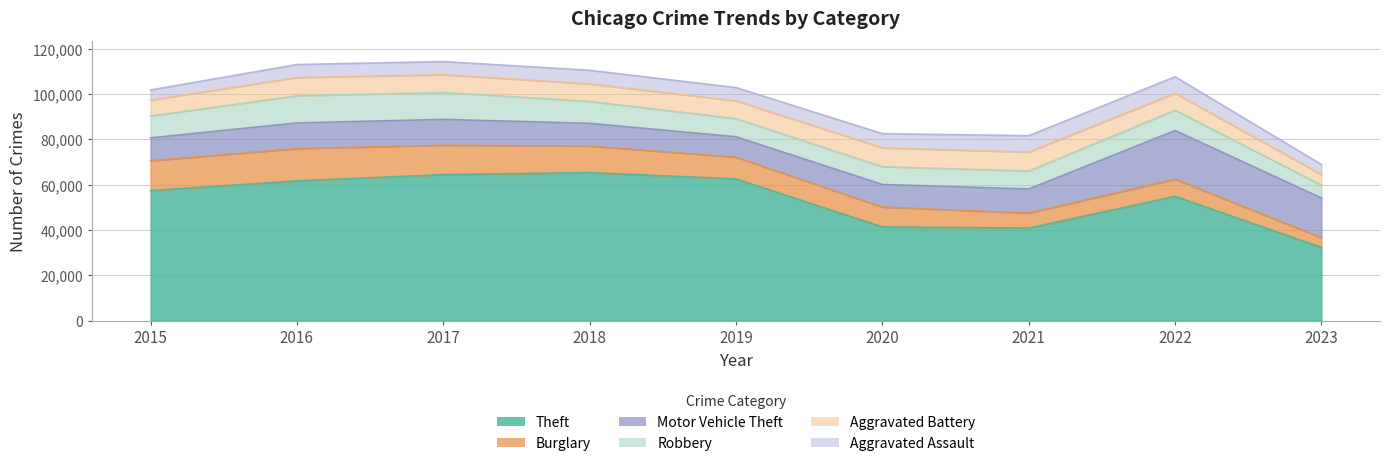

Which series changed the most between 2015 and 2018?

Theft